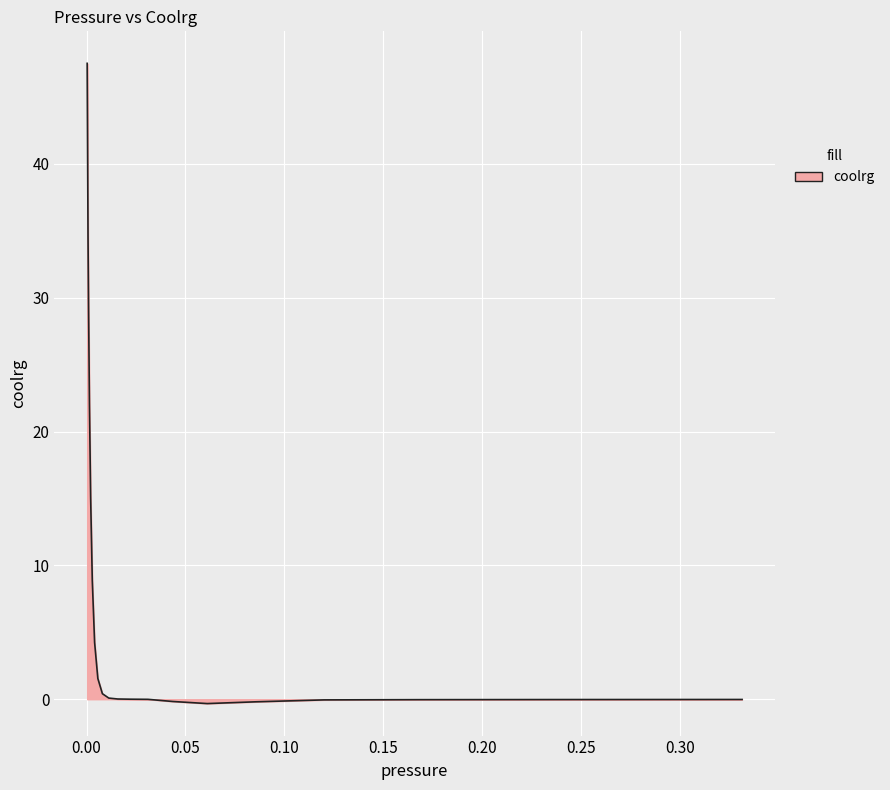

What is the maximum value shown in the chart?

47.5